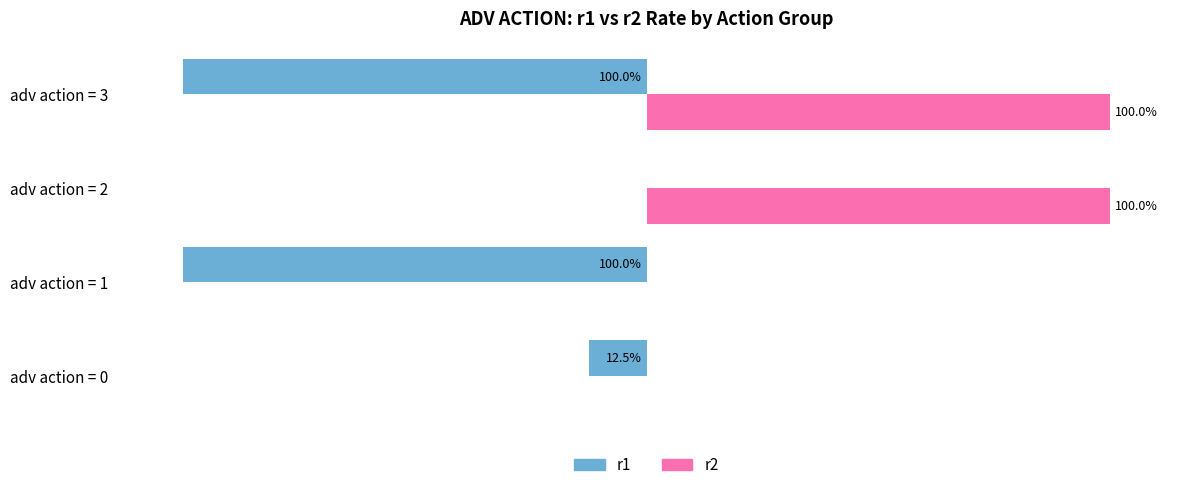

At which category is the sum across all series the highest?

adv action = 2